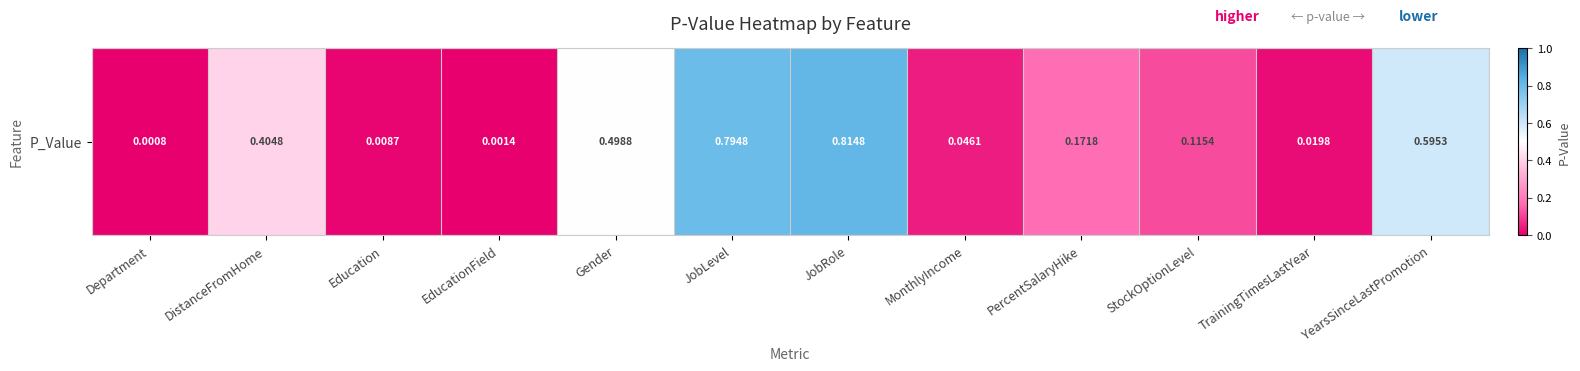

What is the average value?

0.3